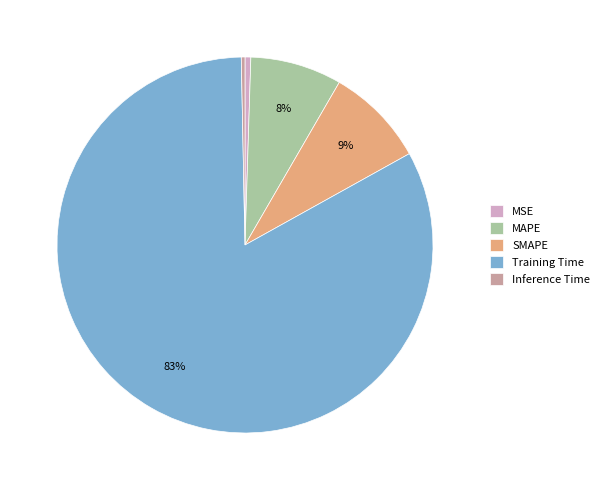

Which has a higher value, MSE or Training Time?

Training Time